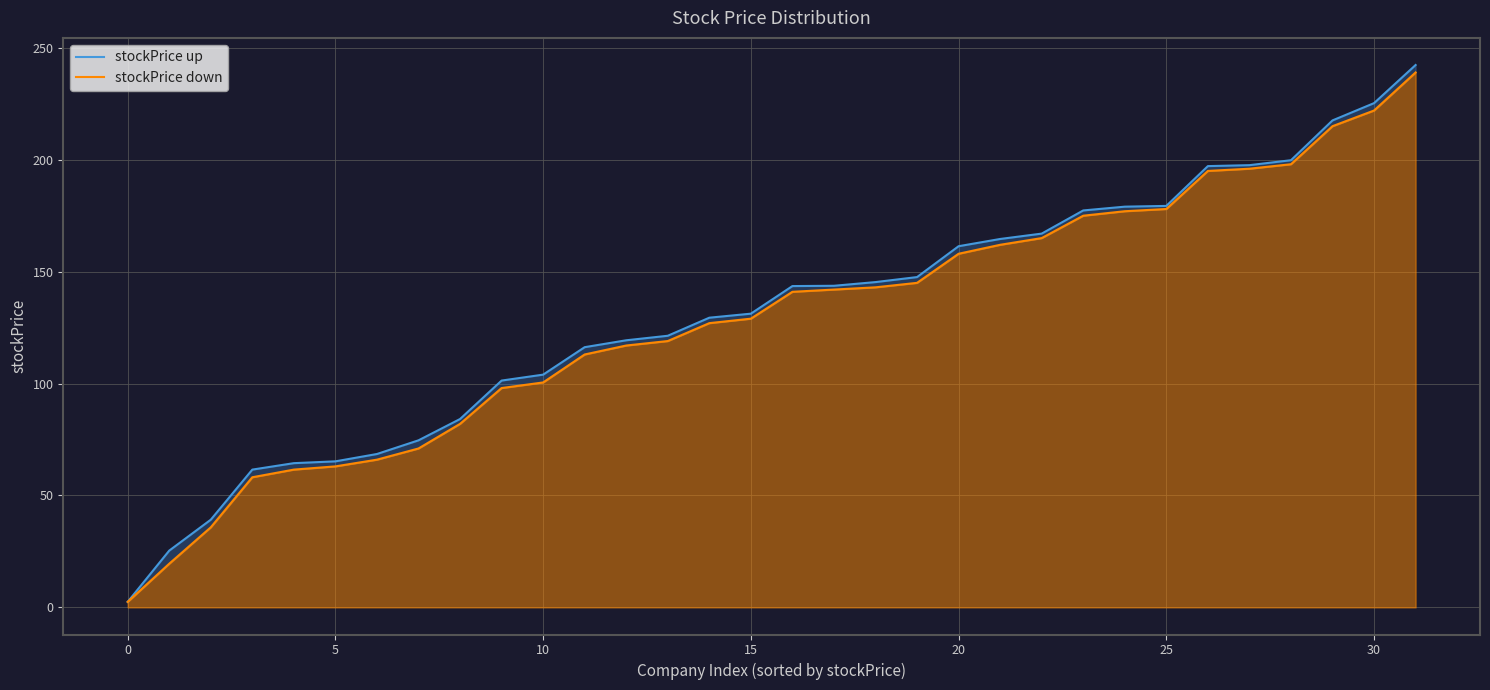

What is the highest value of the stockPrice up series?

242.3